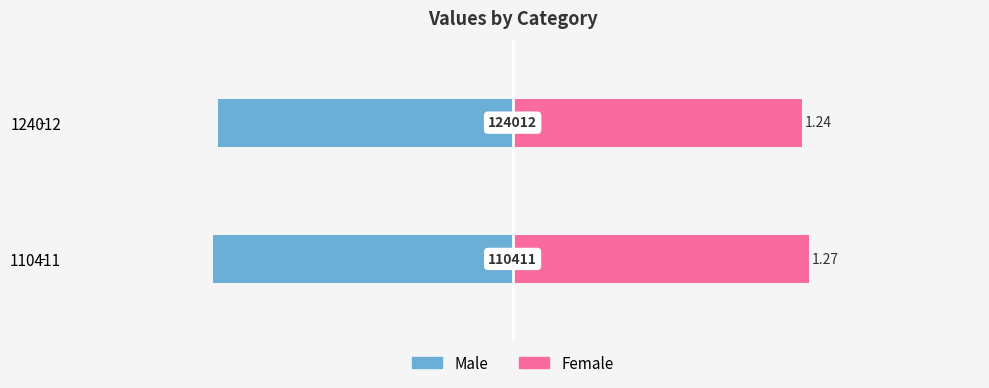

What are all the series names shown in the legend?

Male, Female